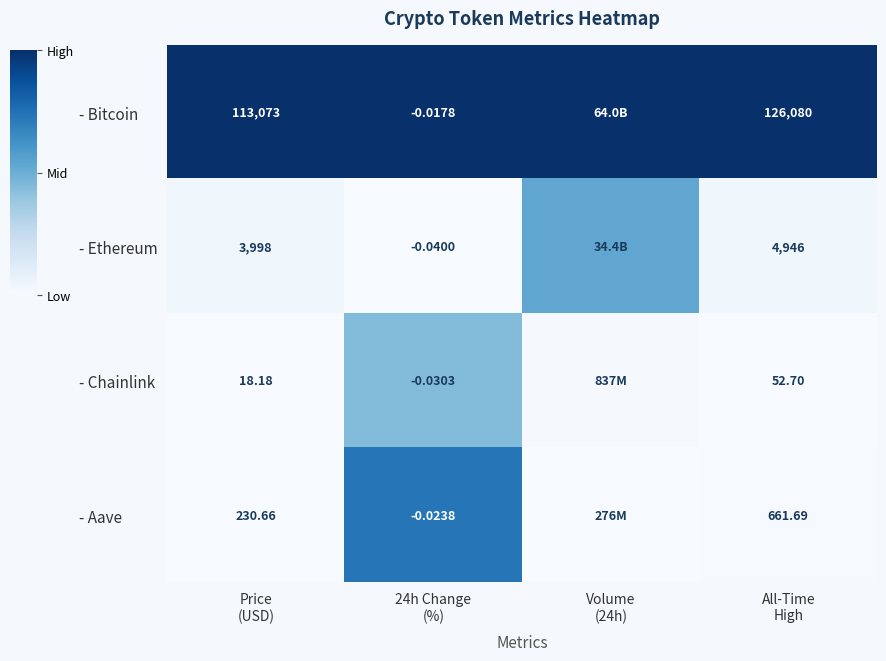

At how many categories does at least one series exceed 0?

4